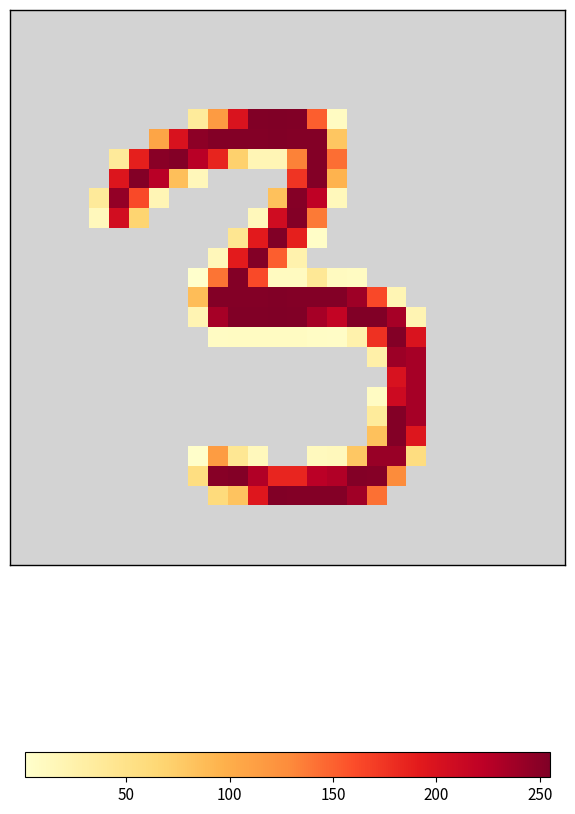

At how many categories does at least one series exceed 166?

16